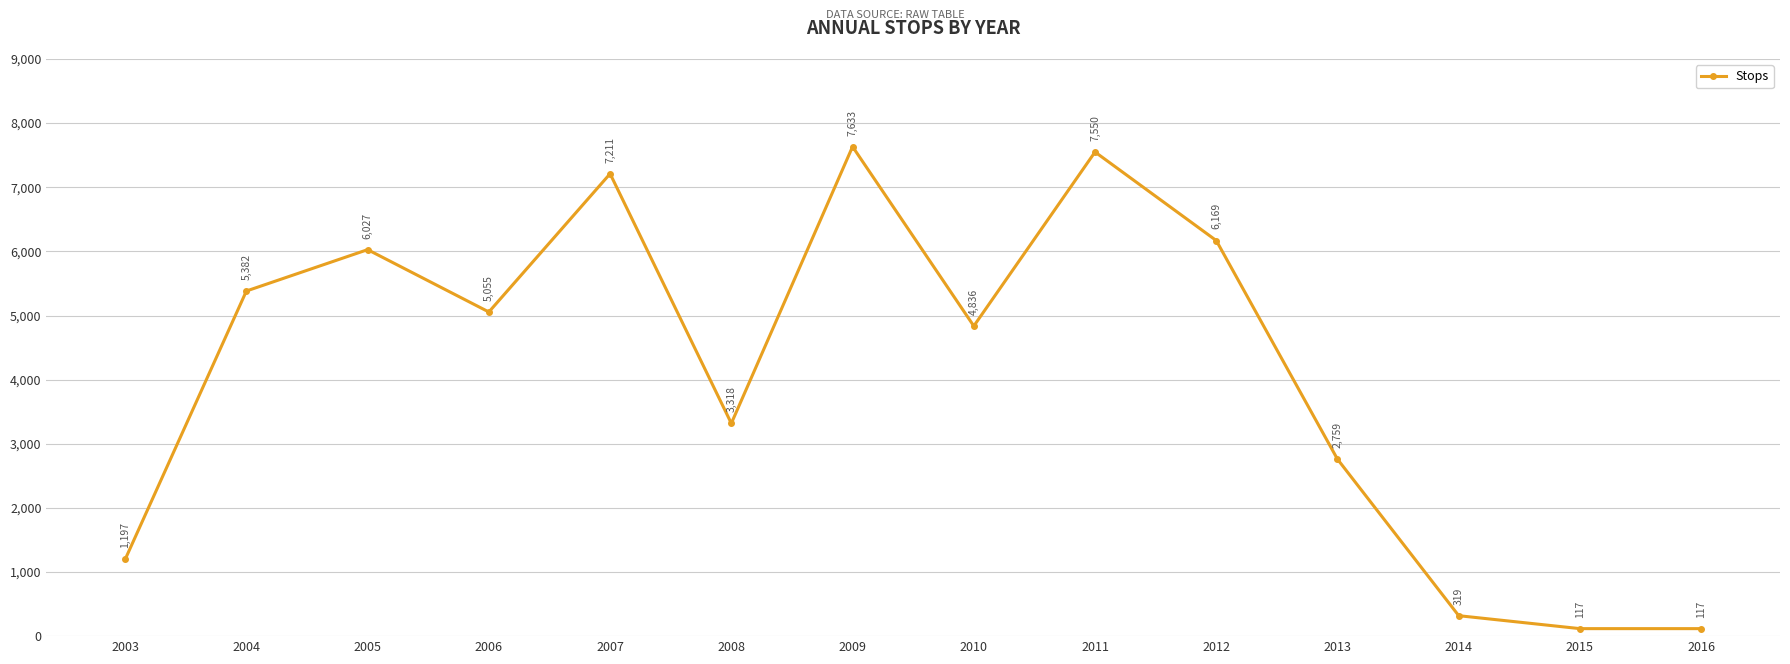

How many values are below 5055?

7